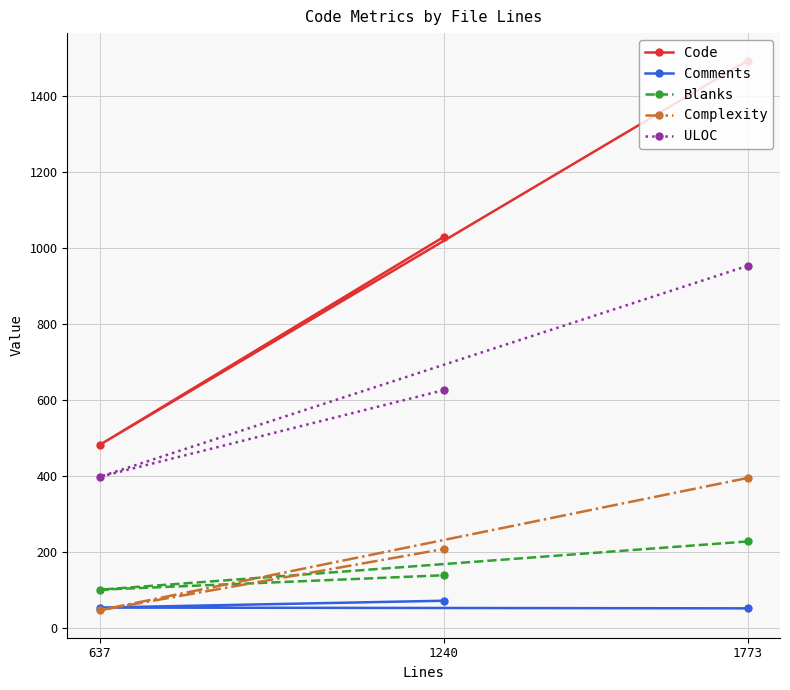

What is the total value across all series at 1240?

2074